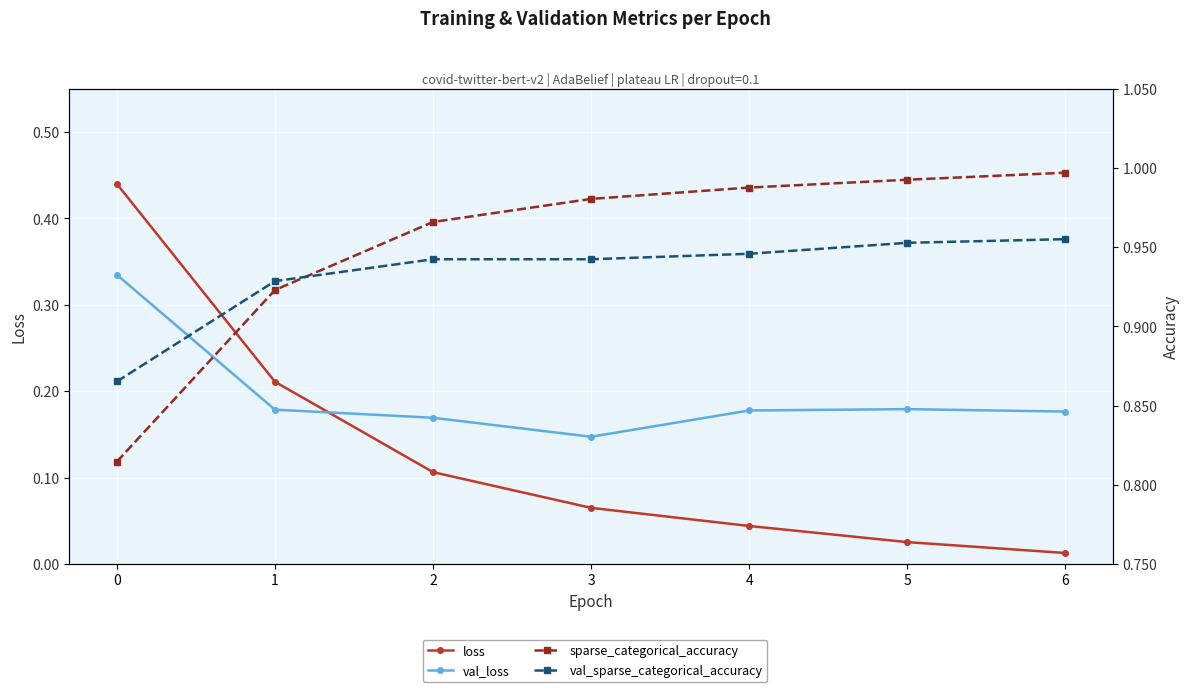

What is the sum of all loss values?

0.9